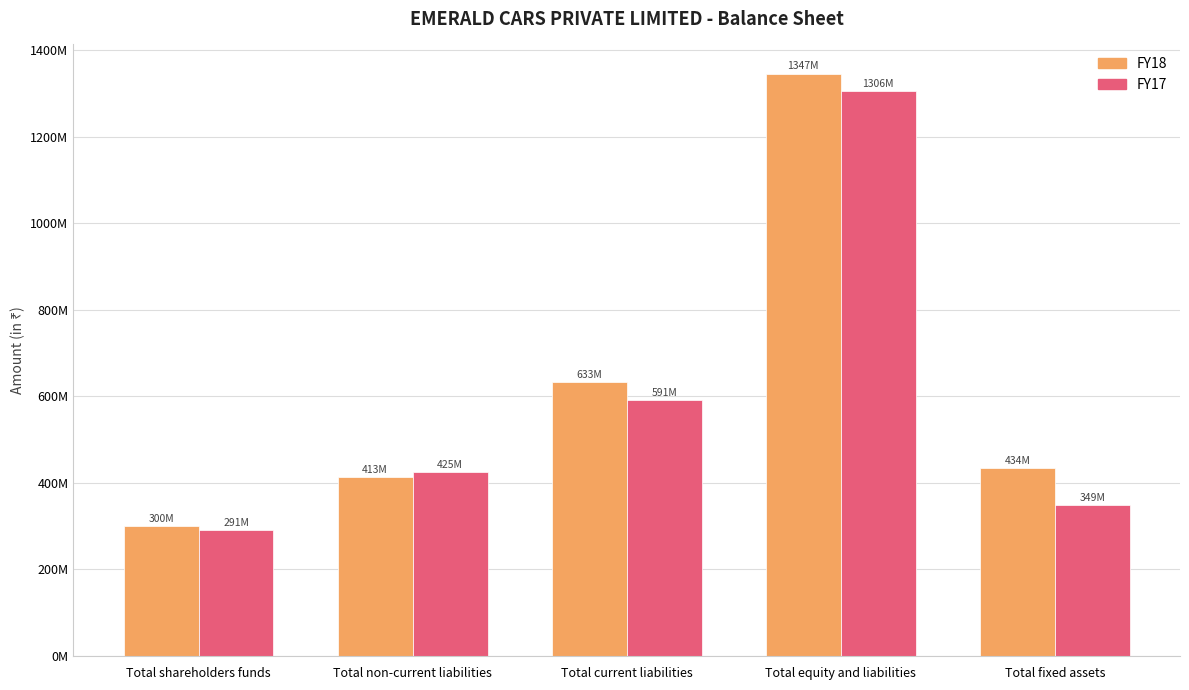

Reading right to left, list all the values displayed in this chart.

FY18: 434000707	1346547100	633364851	412740449	300441800
FY17: 348576218	1306183742	590766522	424908385	290508835